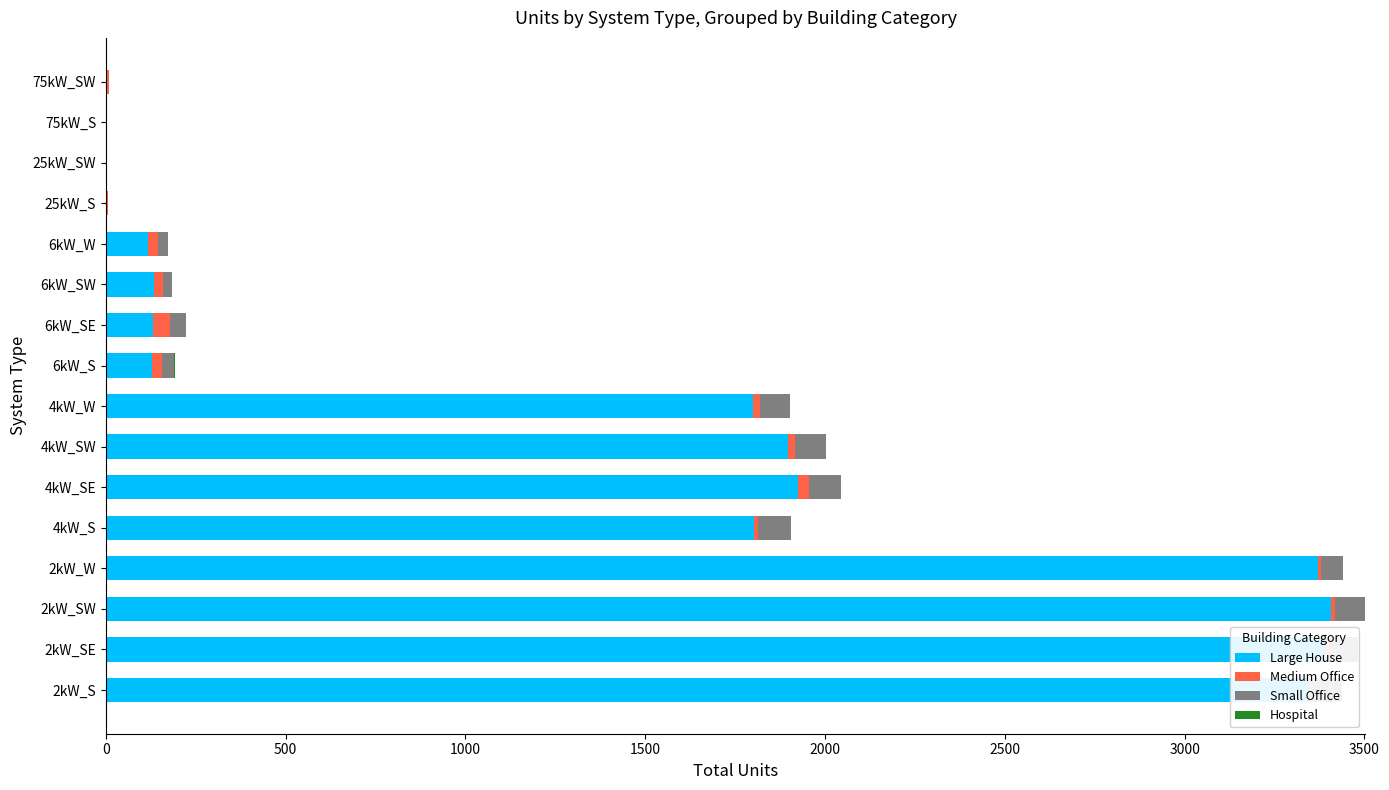

Between 6kW_W and 6kW_S, which is larger?

6kW_S